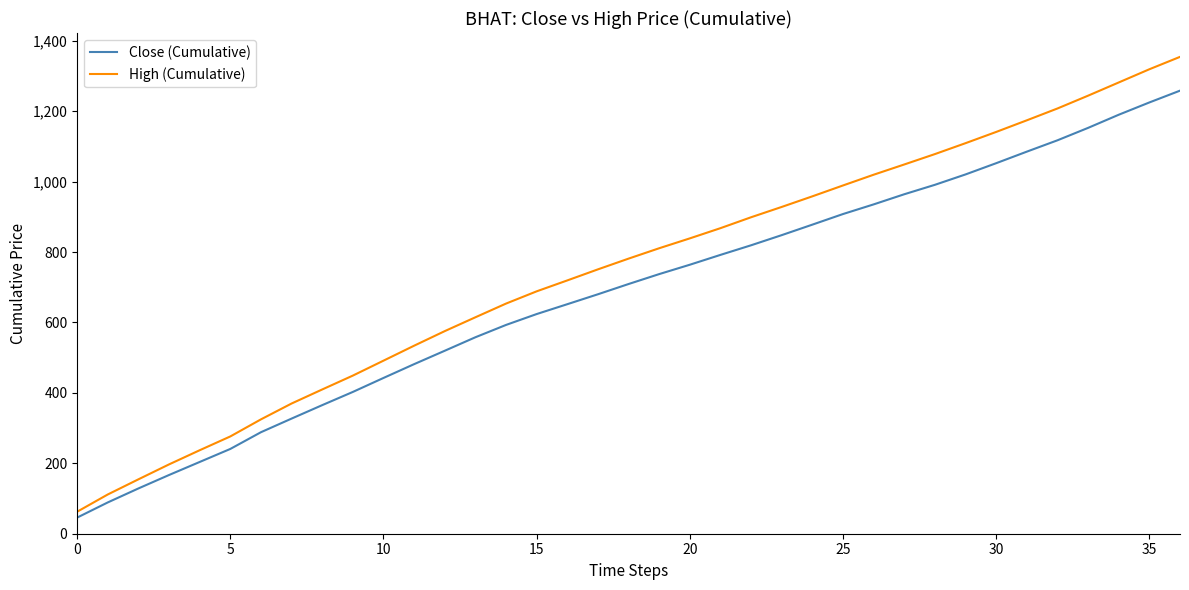

True or false: Close (Cumulative) and High (Cumulative) intersect in this chart.

False